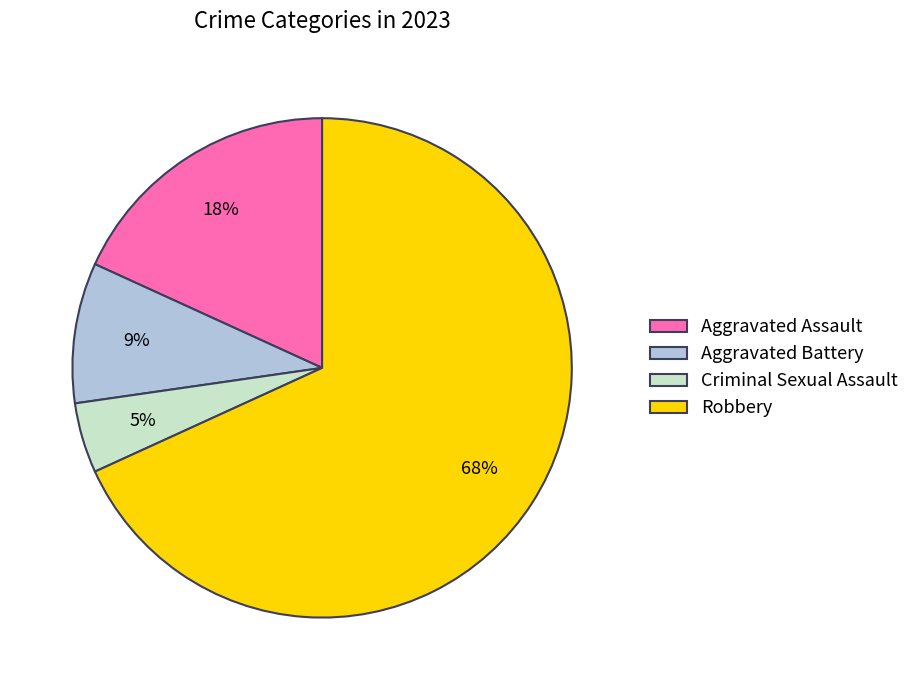

Which slice represents more than half of the pie?

Robbery